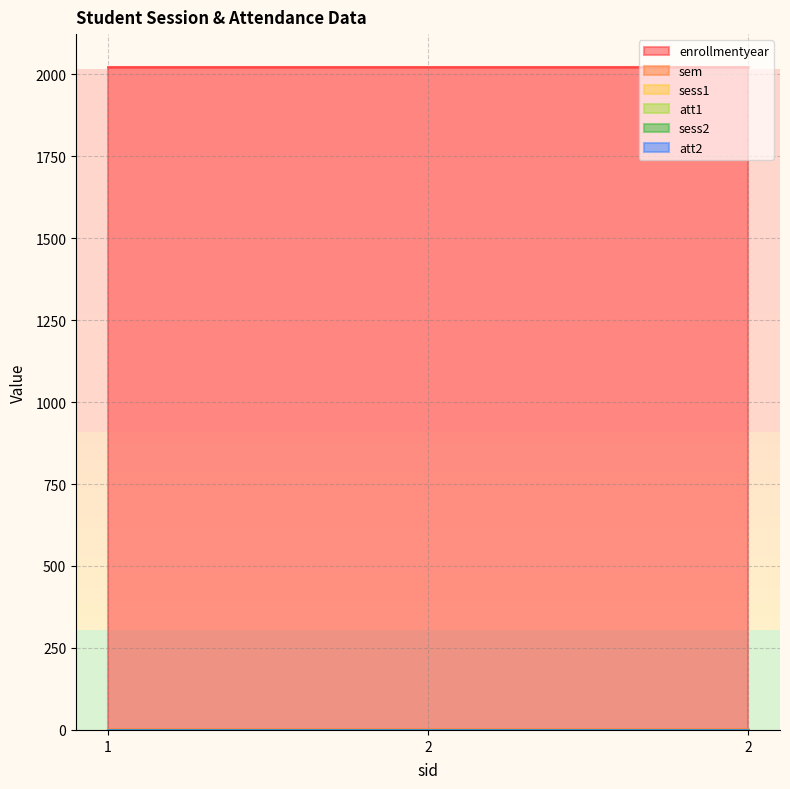

At which category is the sum across all series the highest?

1